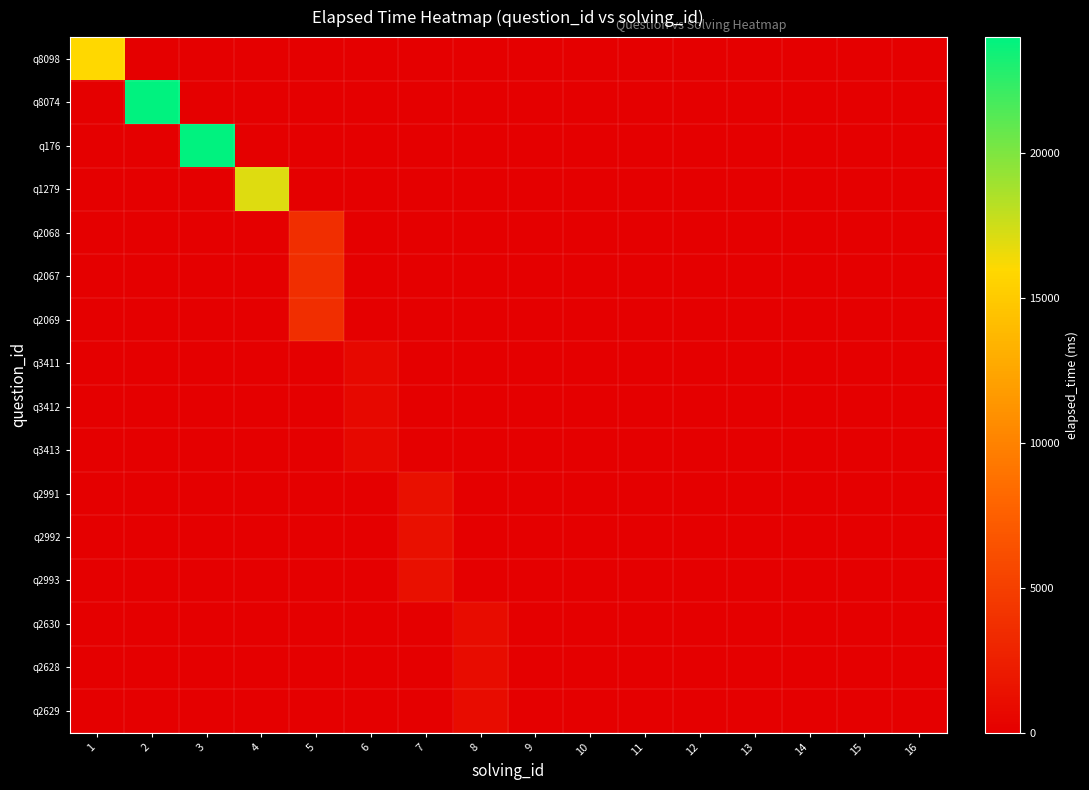

Which series has the largest total across all categories?

q8074